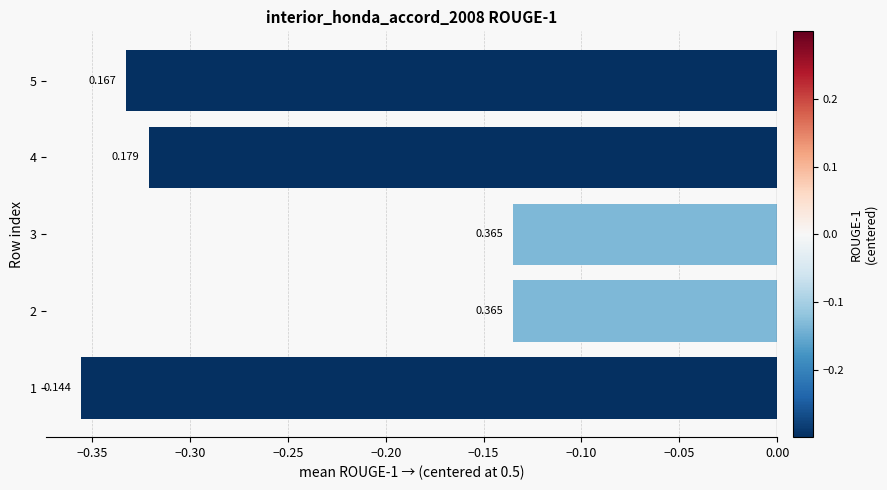

Does the chart contain any negative values?

Yes